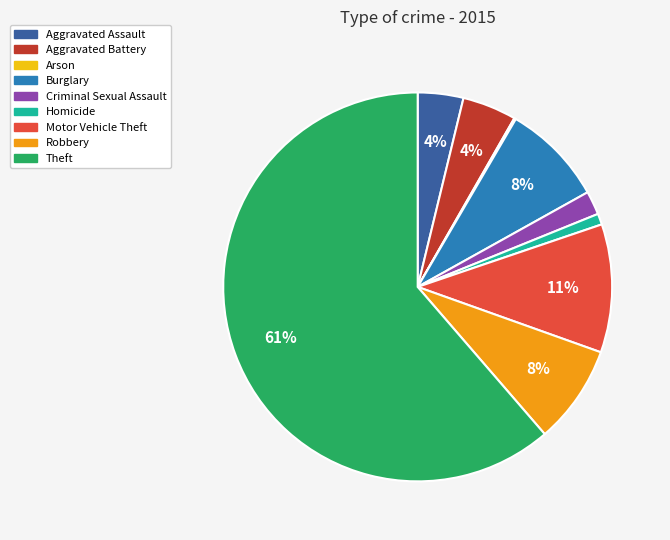

Is it true that Criminal Sexual Assault is 10% of the pie?

False